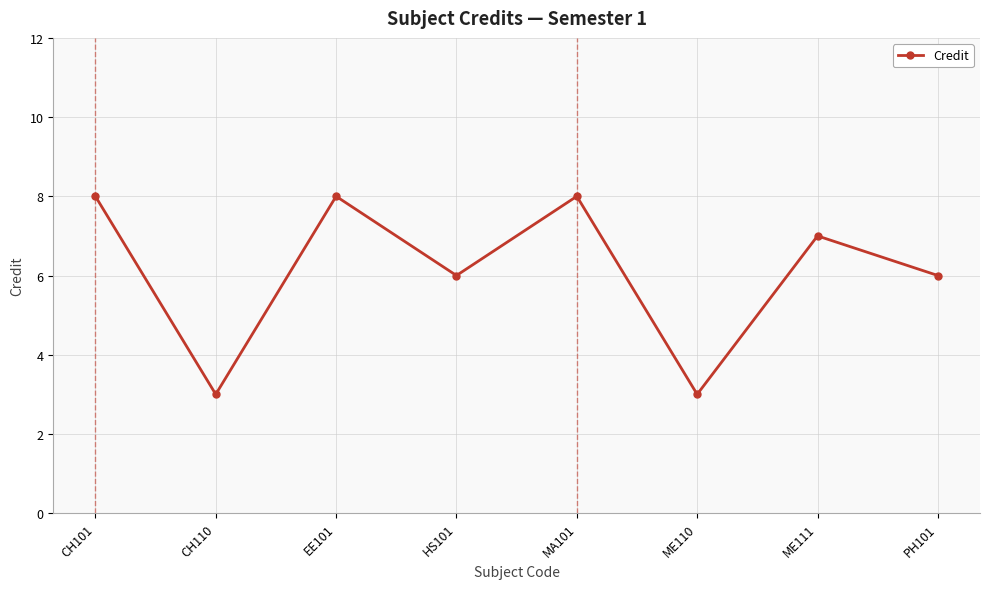

What is the value of the 5th point from the left?

8